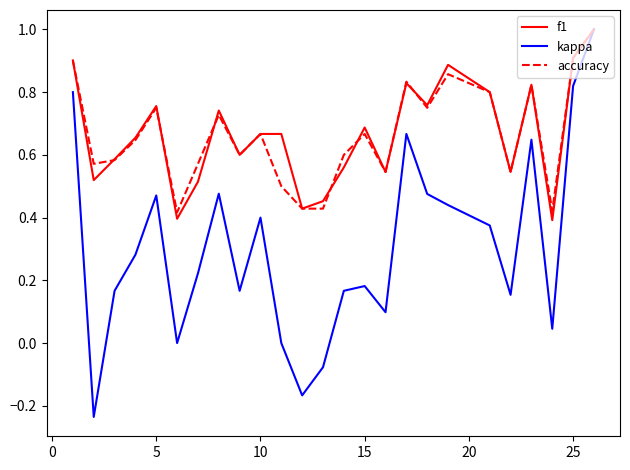

What are all the series names shown in the legend?

f1, kappa, accuracy